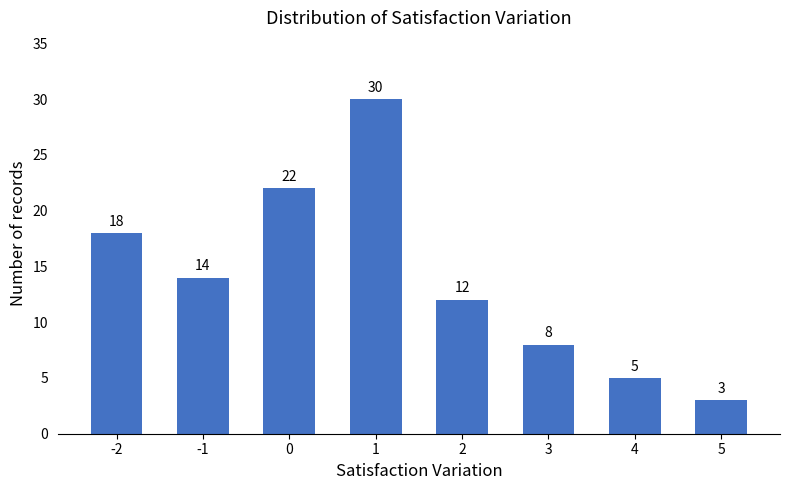

At which category does the chart reach its minimum across all series?

5